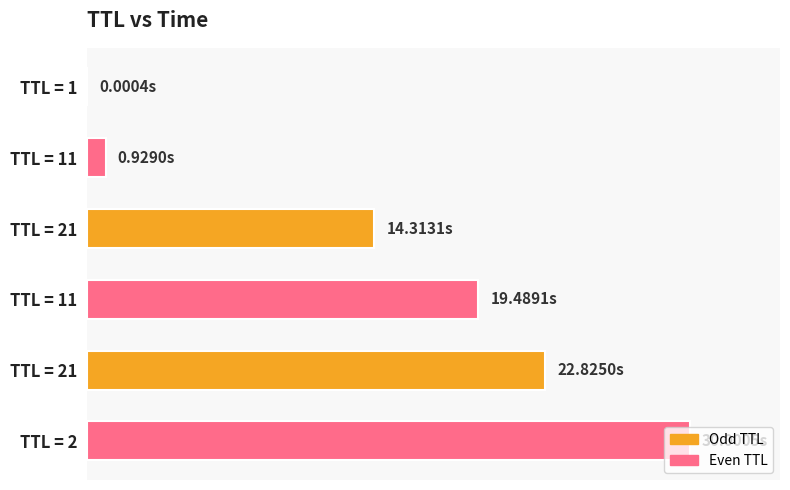

What is the greatest value displayed?

30.0